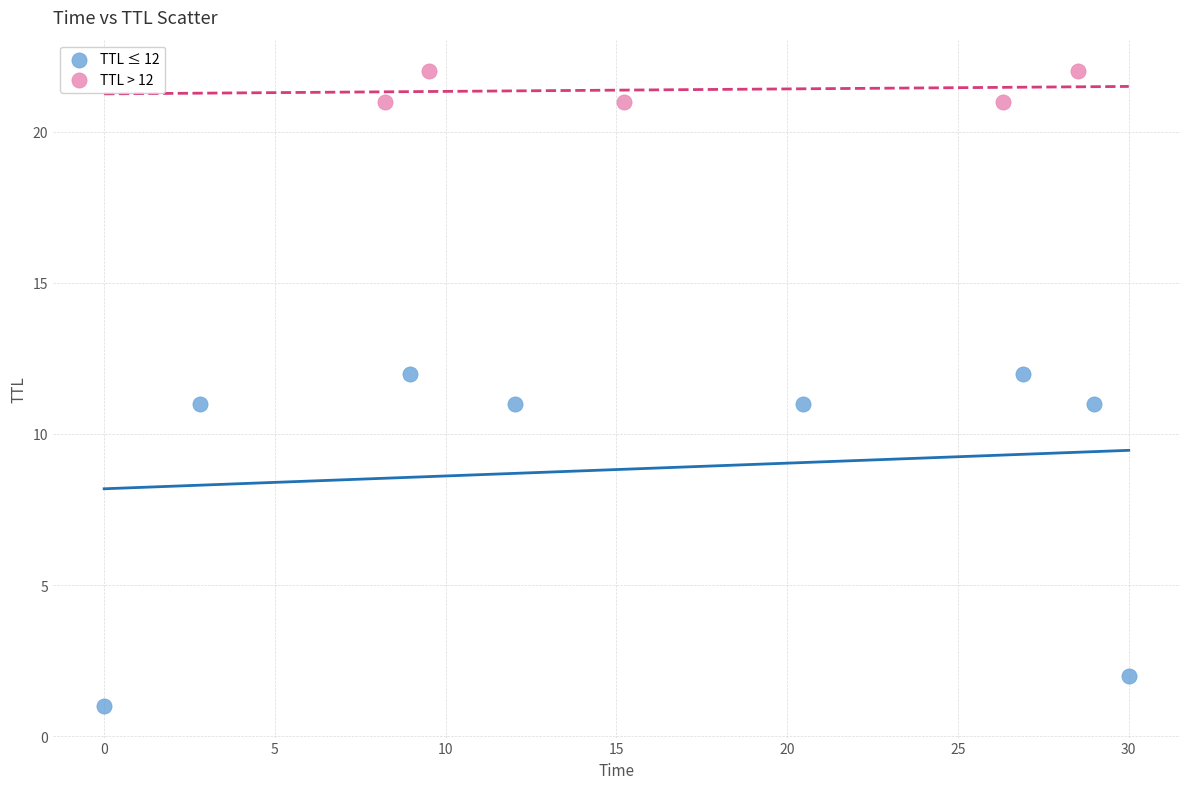

Which series has the widest spread of Y values?

TTL ≤ 12